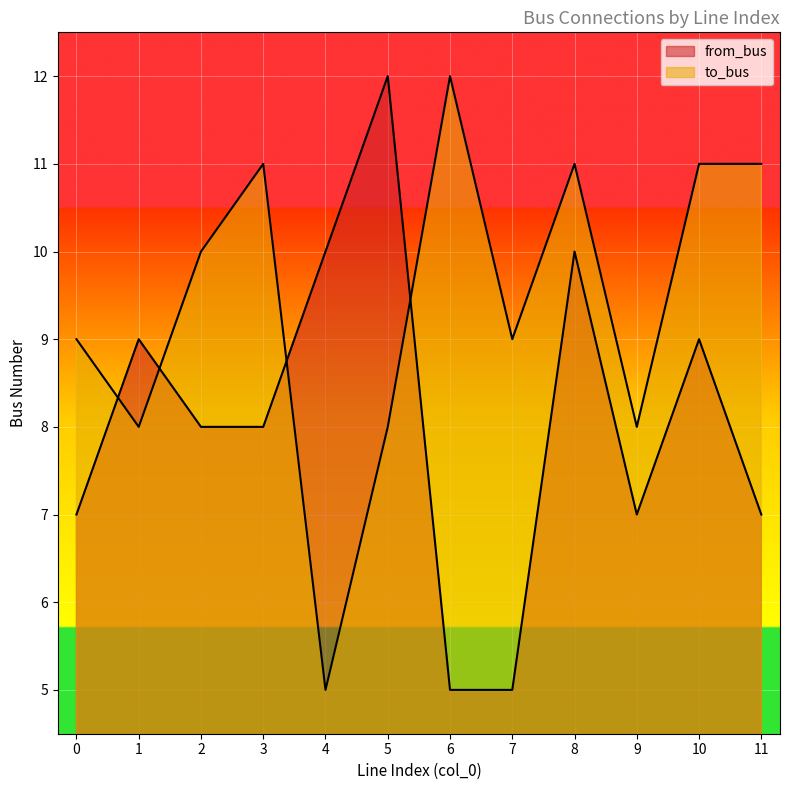

Where do from_bus and to_bus first cross each other?

0 and 1